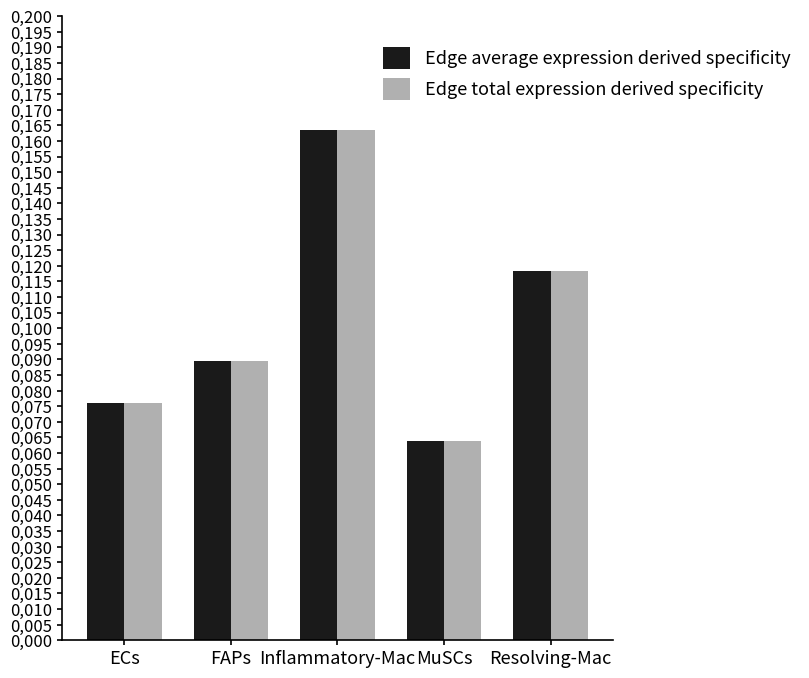

Is it true that Edge average expression derived specificity equals 0.1 at FAPs?

True